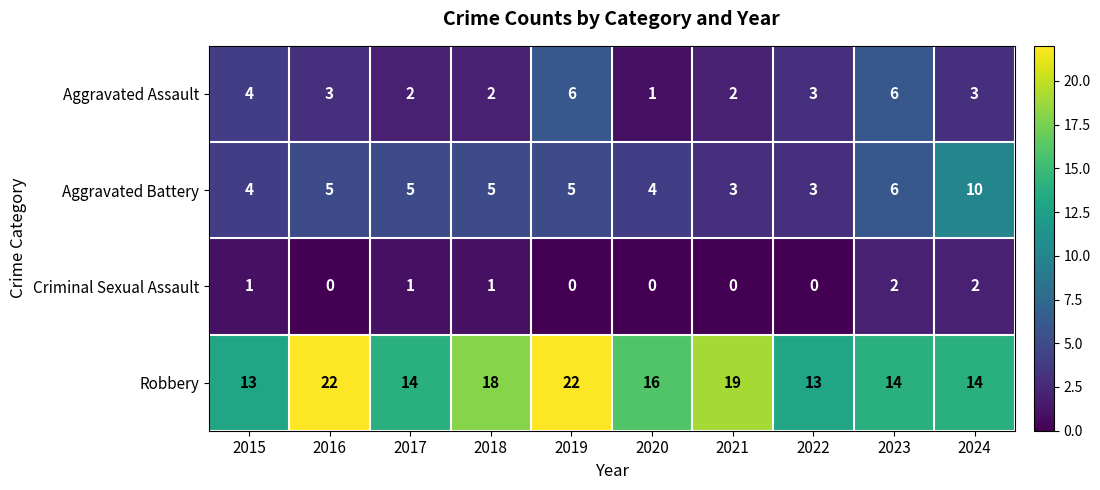

The value of Criminal Sexual Assault at 2018 is 0. True or false?

False